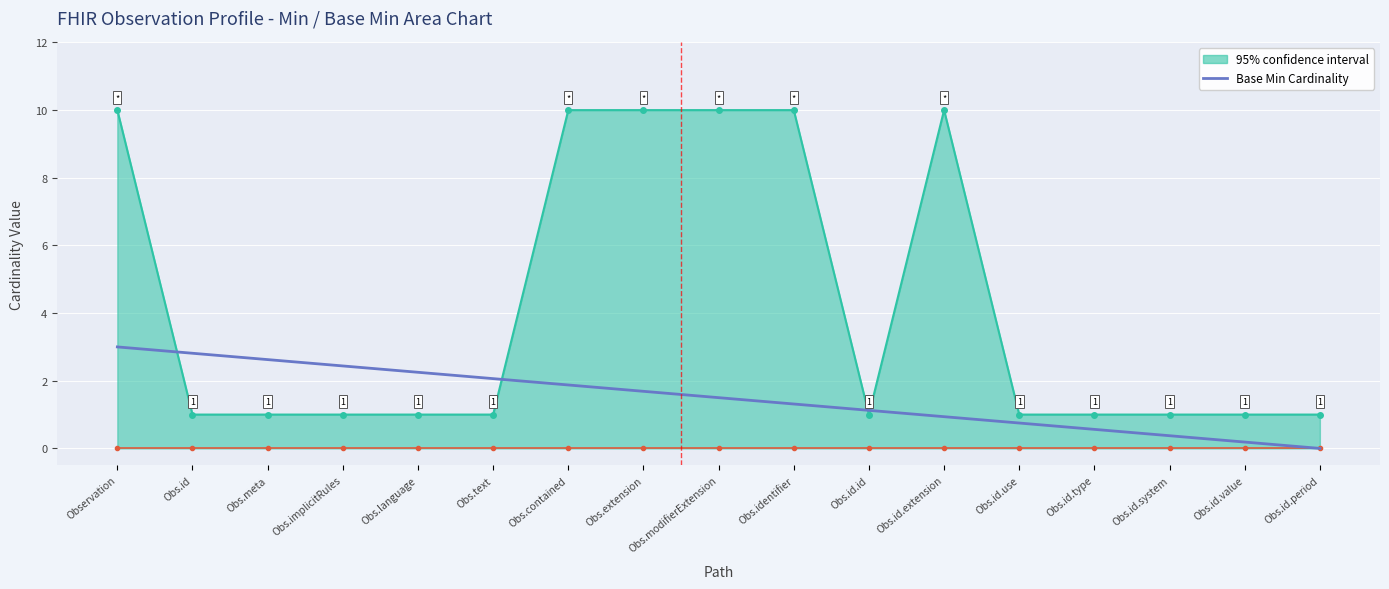

Is it true that 95% confidence interval equals 10.0 at Observation?

True